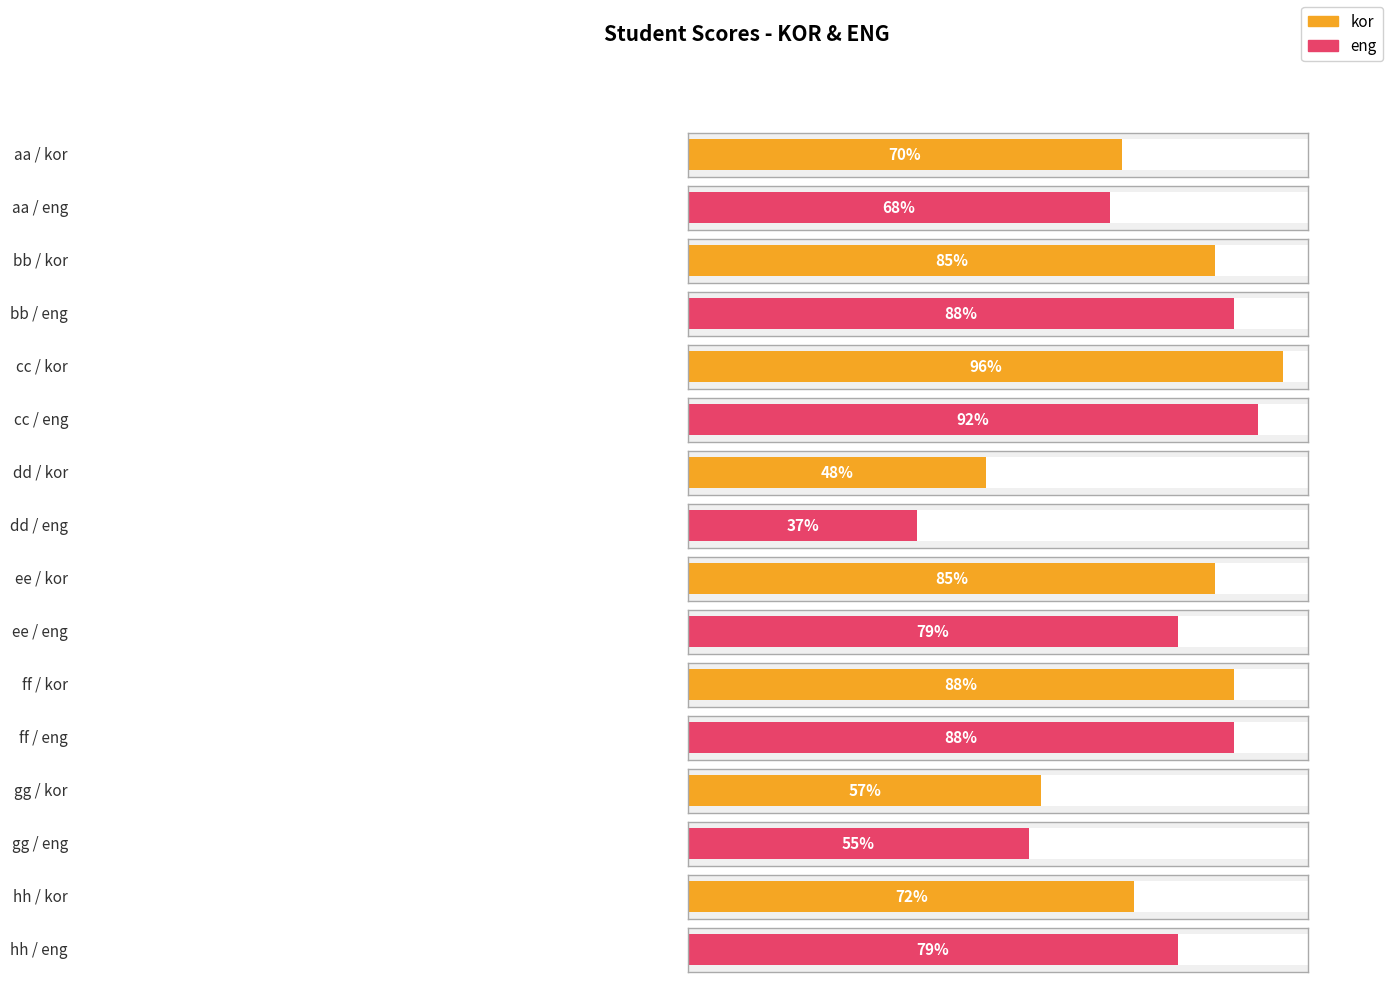

List the series in order of their overall mean, lowest first.

eng, kor